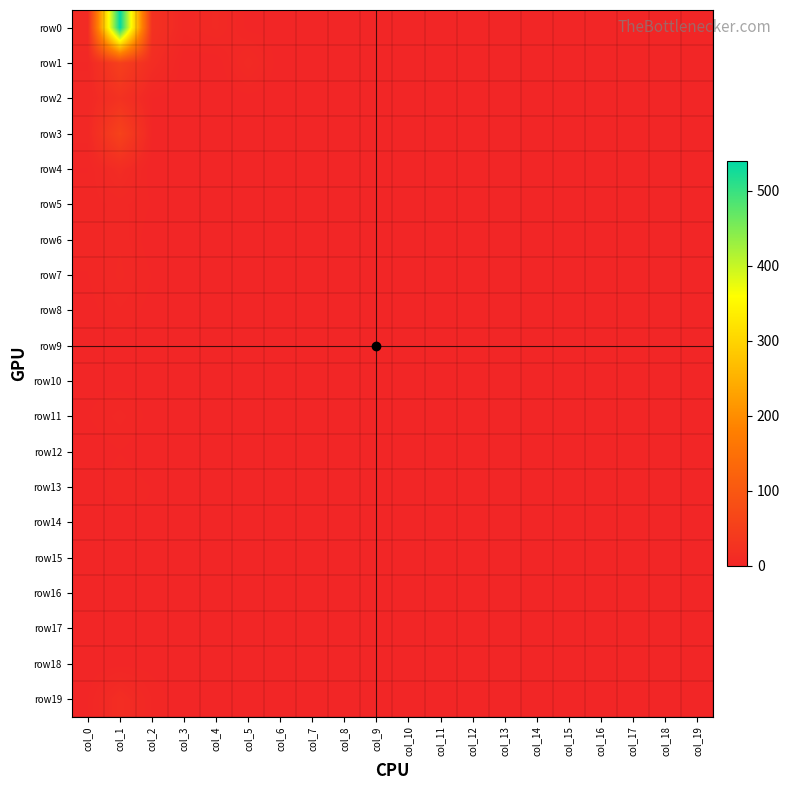

What is the total value across all series at col_4?

10